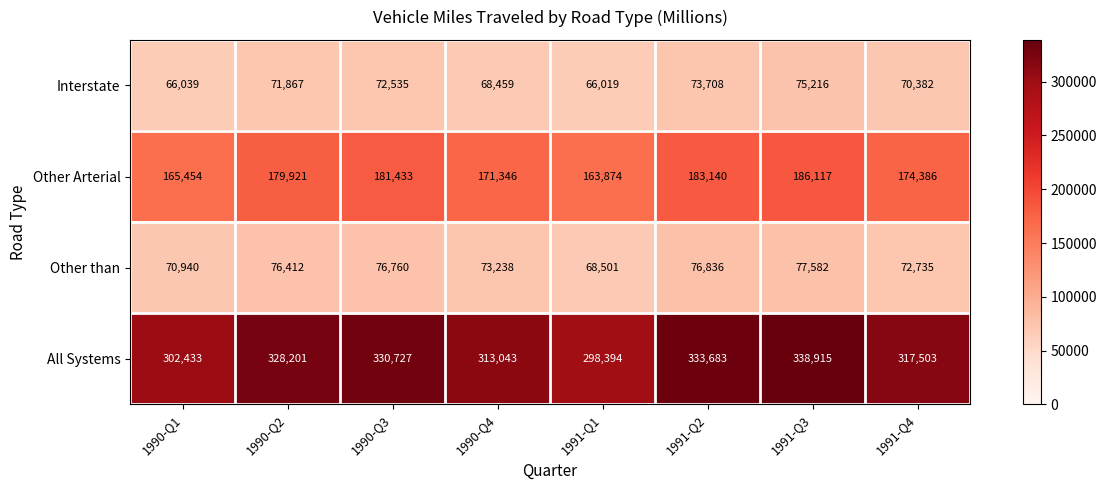

At how many categories does at least one series exceed 257794?

8